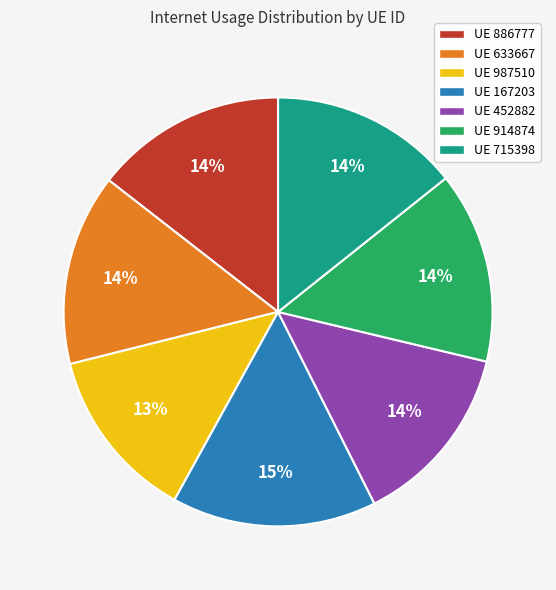

To the nearest percent, what portion does UE 914874 represent?

14%